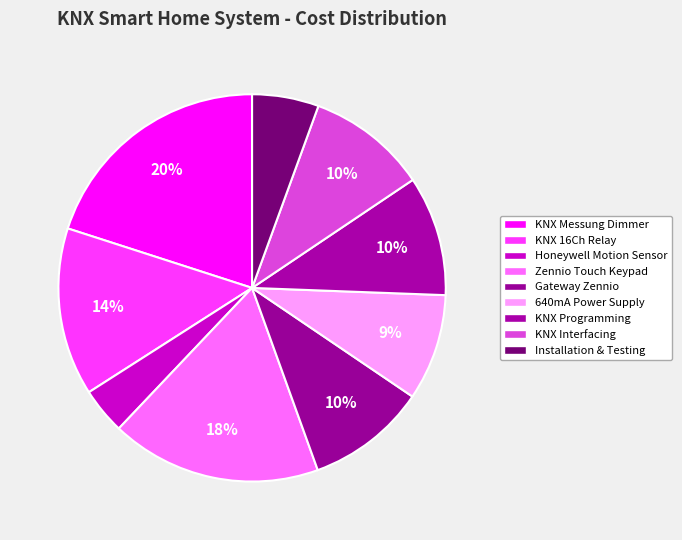

How many segments does this pie chart have?

9